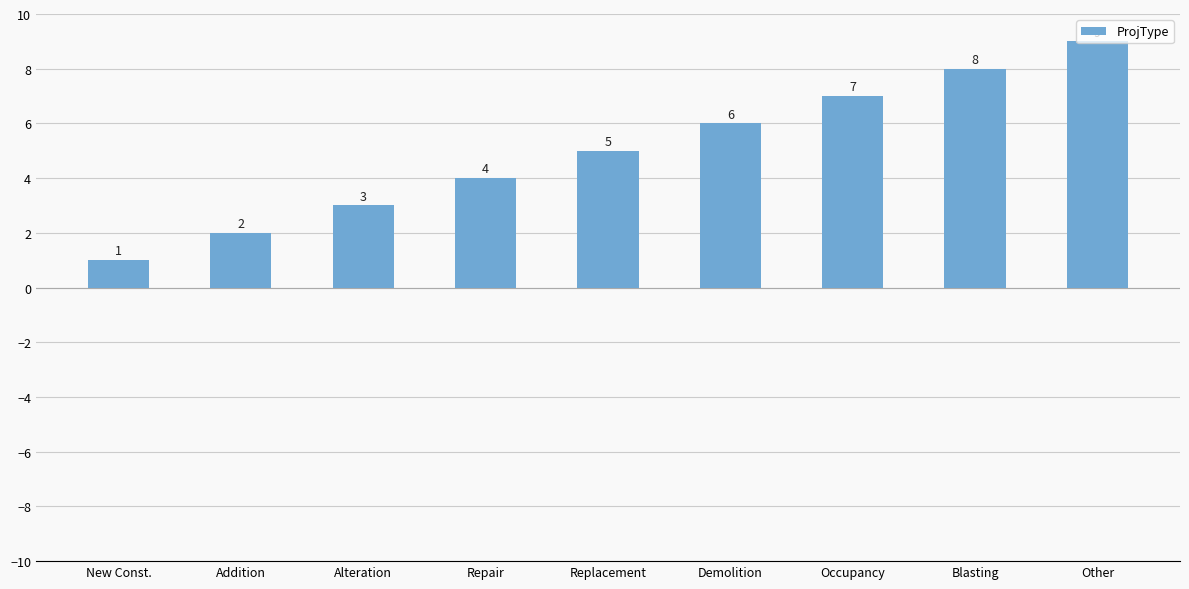

Count the values in the range 3 to 7.

5